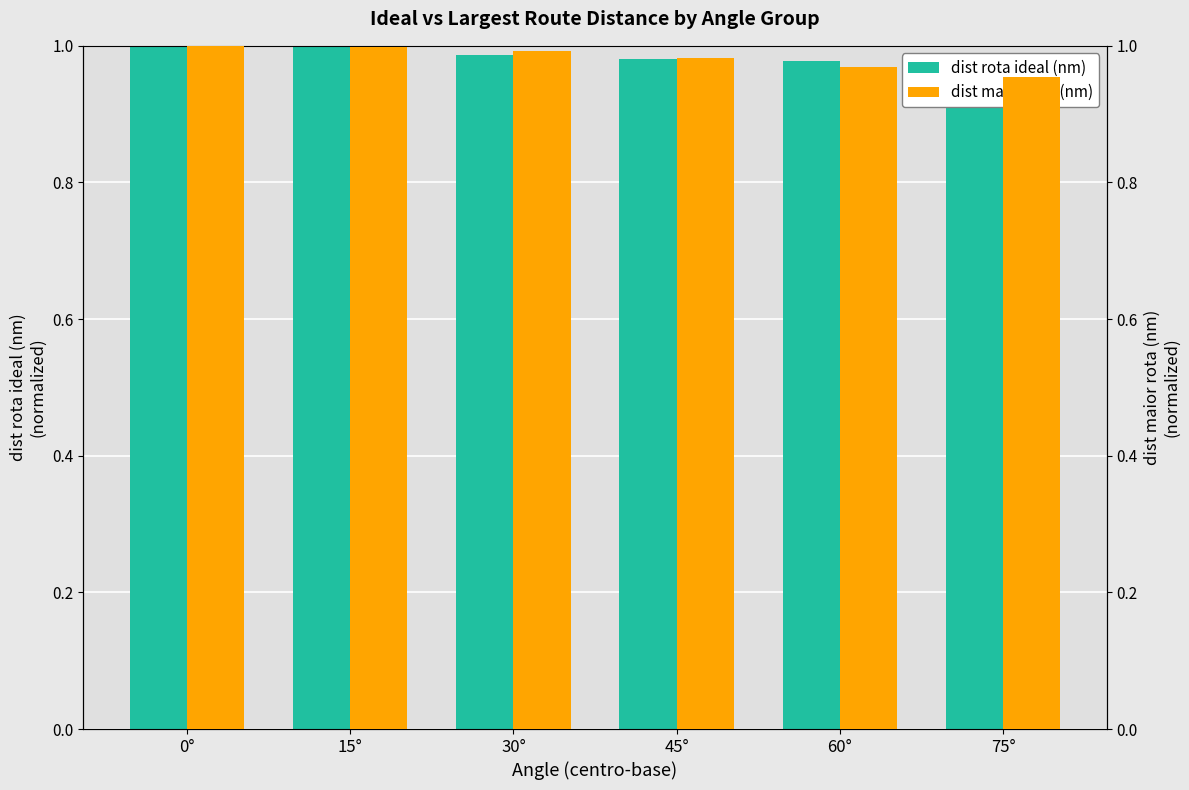

Rank the series by their average value, from lowest to highest.

dist maior rota (nm), dist rota ideal (nm)